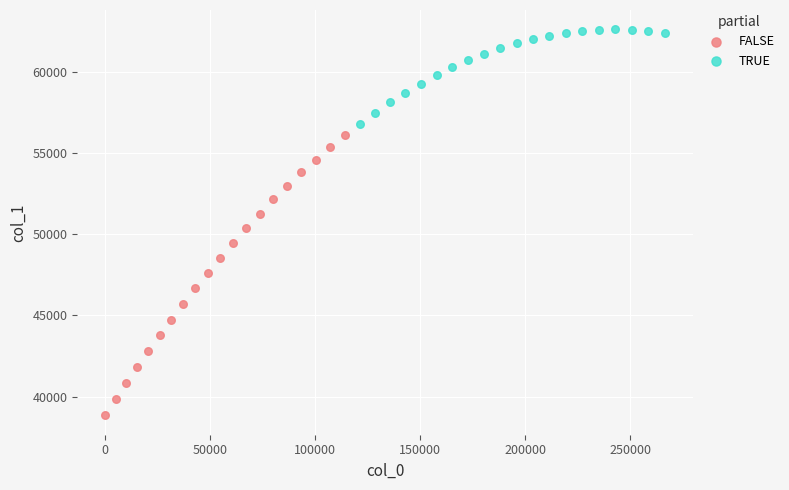

Which series has the widest spread of Y values?

FALSE